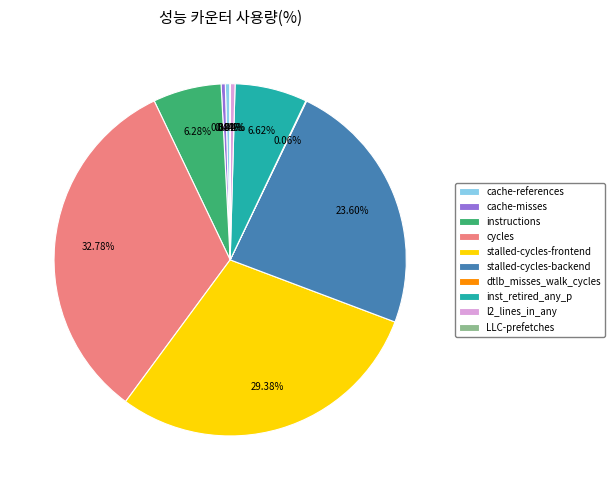

Approximately how many times larger is the value at stalled-cycles-backend compared to cycles?

0.7